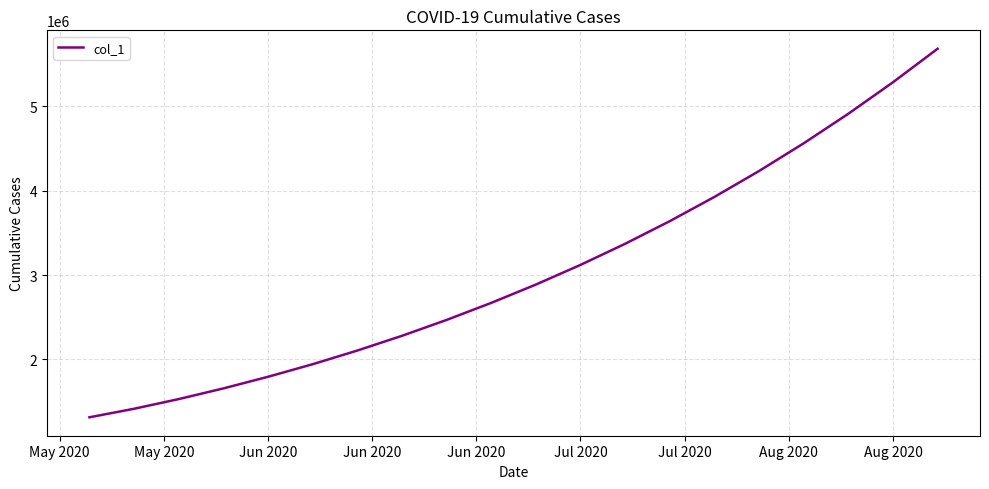

What is the smallest value displayed?

1315099.0